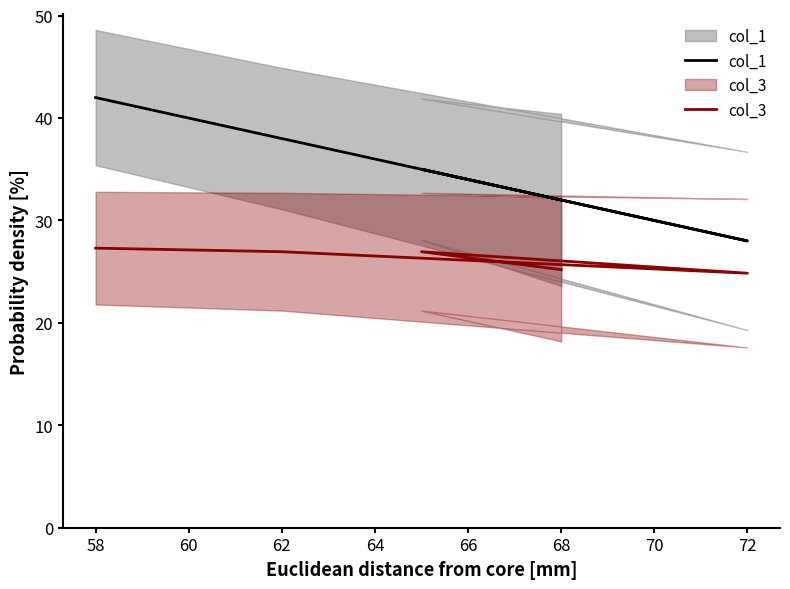

True or false: col_3 and col_1 cross at least once.

False